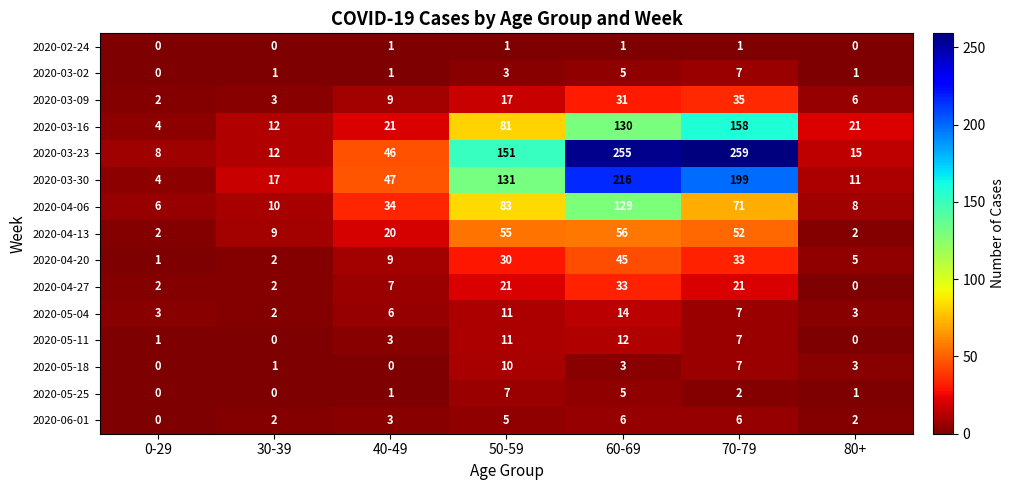

At which category is the sum across all series the highest?

60-69